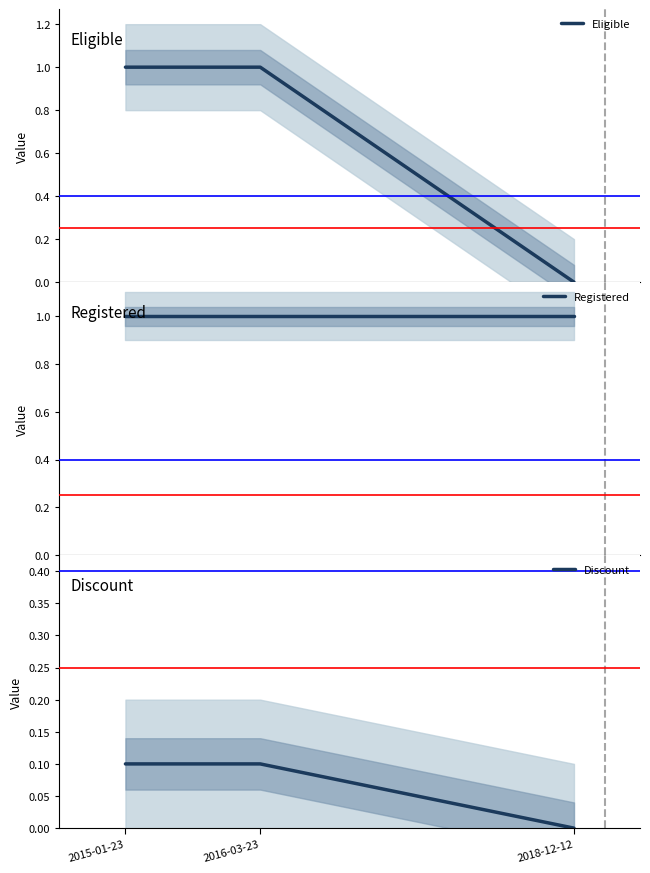

Which series has the widest spread of values?

Eligible